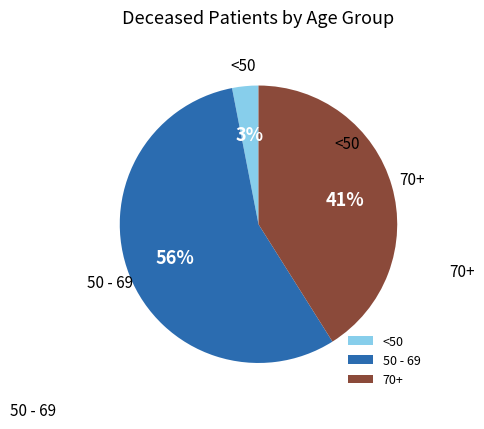

How many slices are in this pie chart?

3